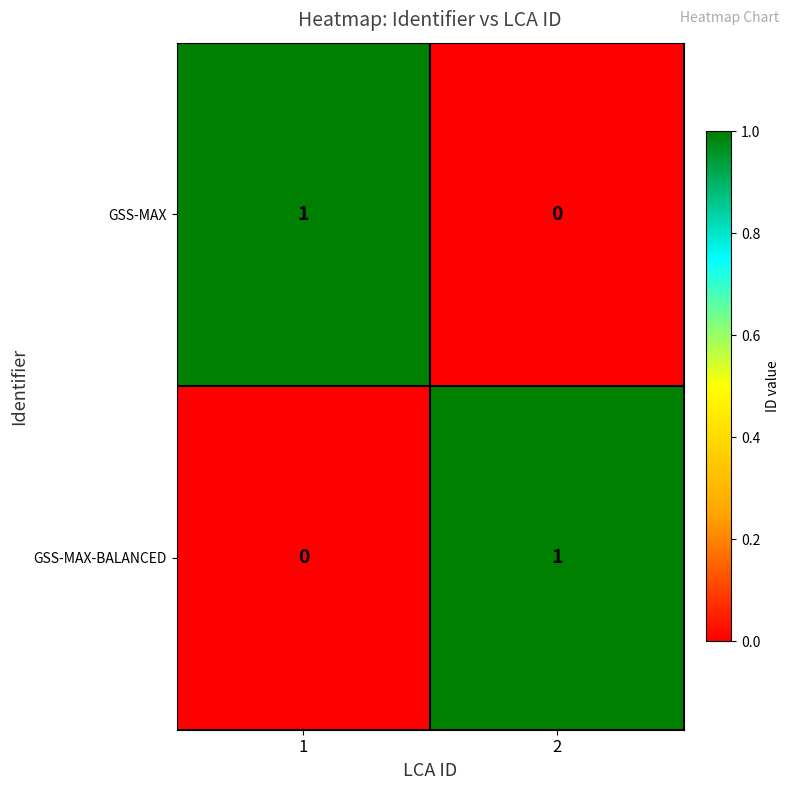

Reading right to left, list all the values displayed in this chart.

GSS-MAX: 2=0	1=1
GSS-MAX-BALANCED: 2=1	1=0